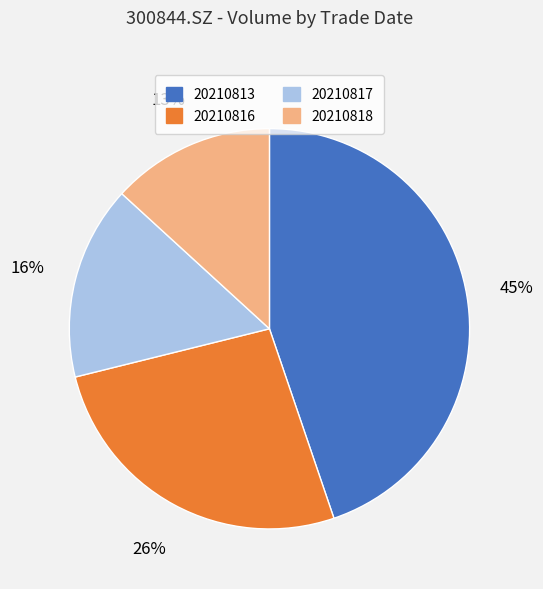

Is 20210816 the majority of the pie?

No